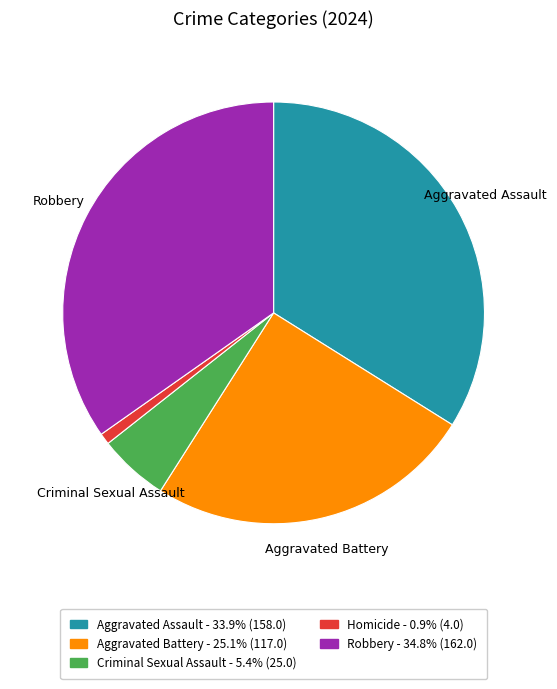

Is there a majority slice in this chart?

No